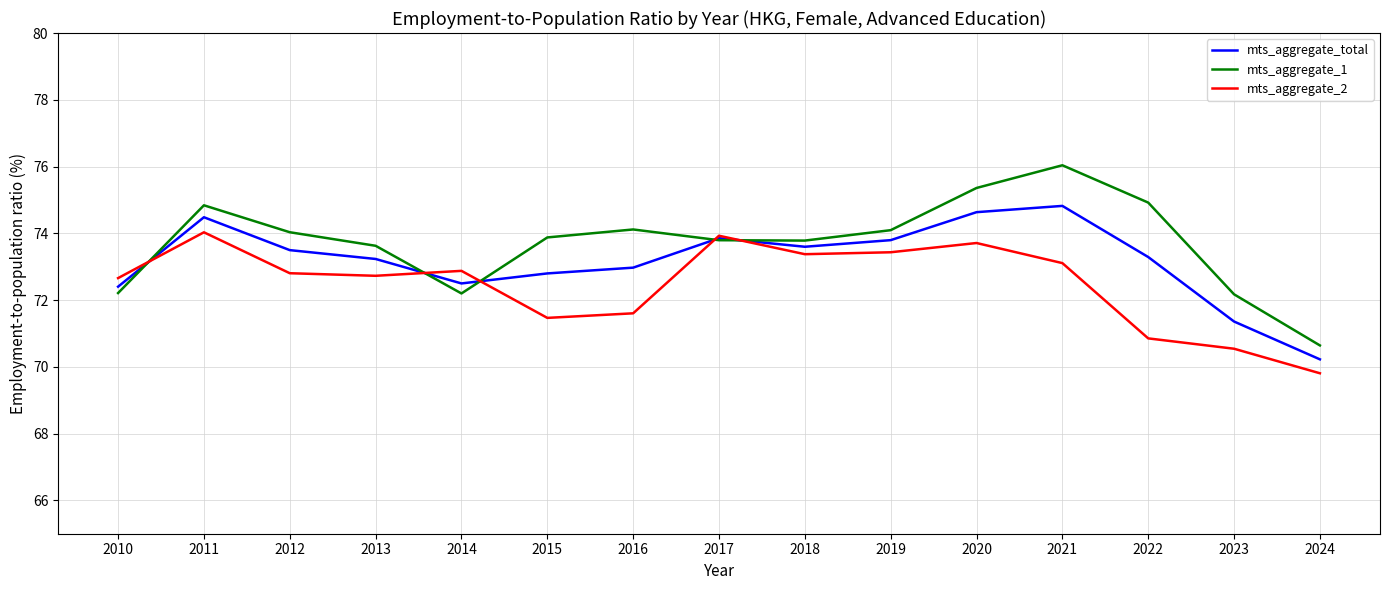

Count the number of categories in the chart.

15